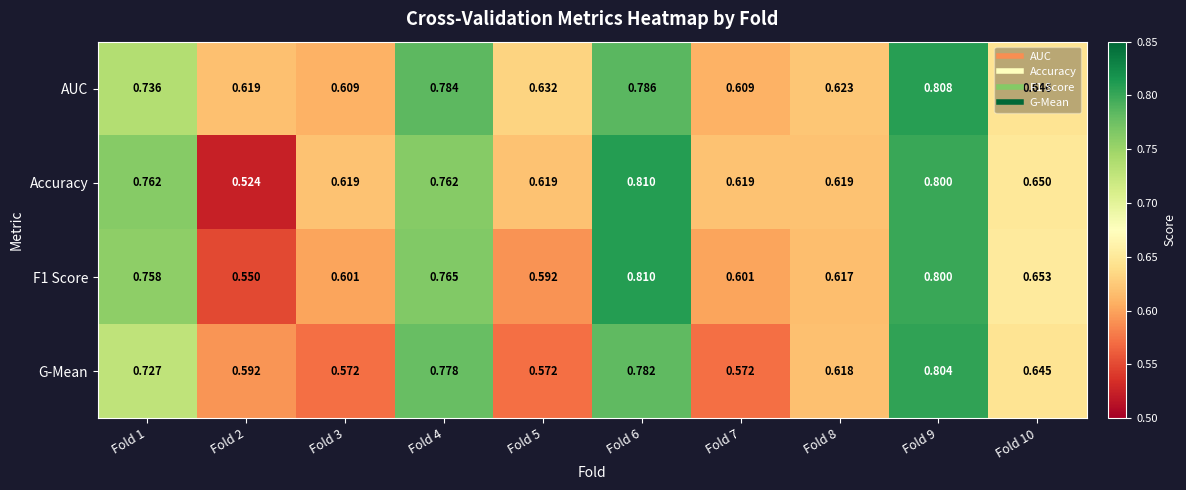

At Fold 5, list the series in order from largest to smallest.

AUC, Accuracy, F1 Score, G-Mean